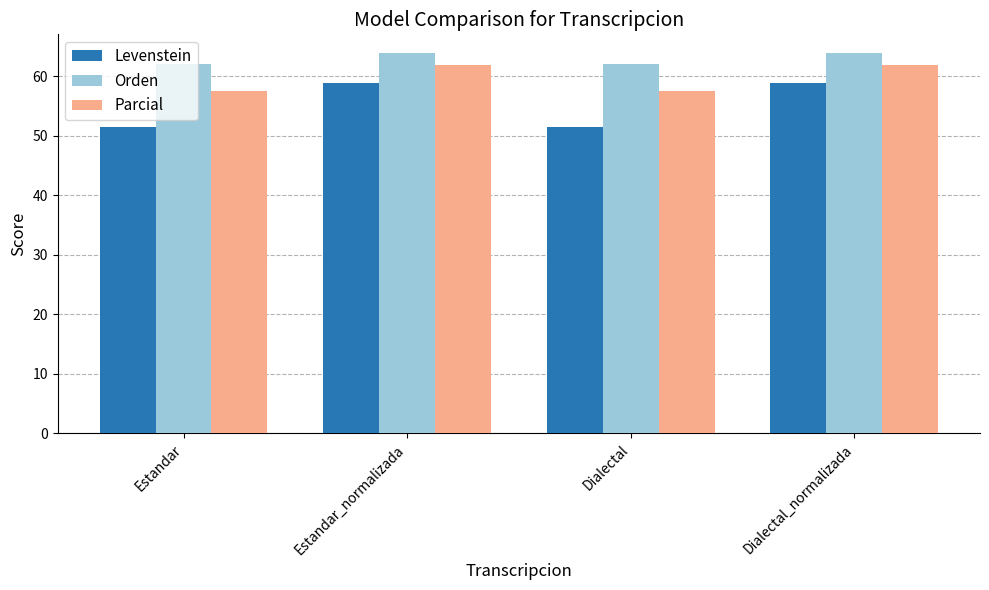

List the series in order of their peak value, lowest first.

Levenstein, Parcial, Orden